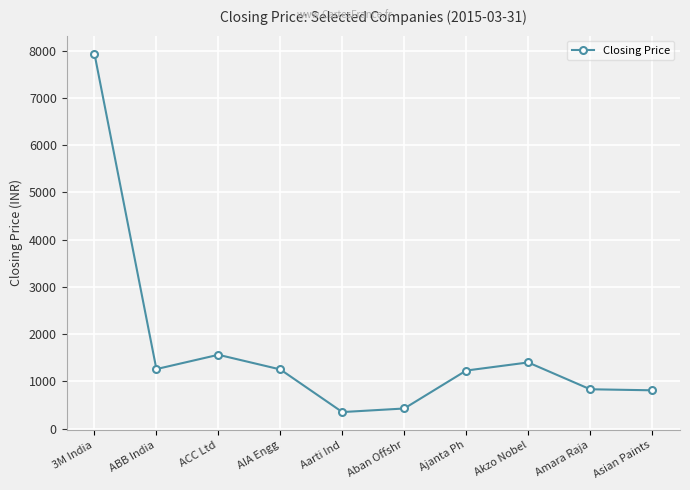

What position from the right is Asian Paints?

1